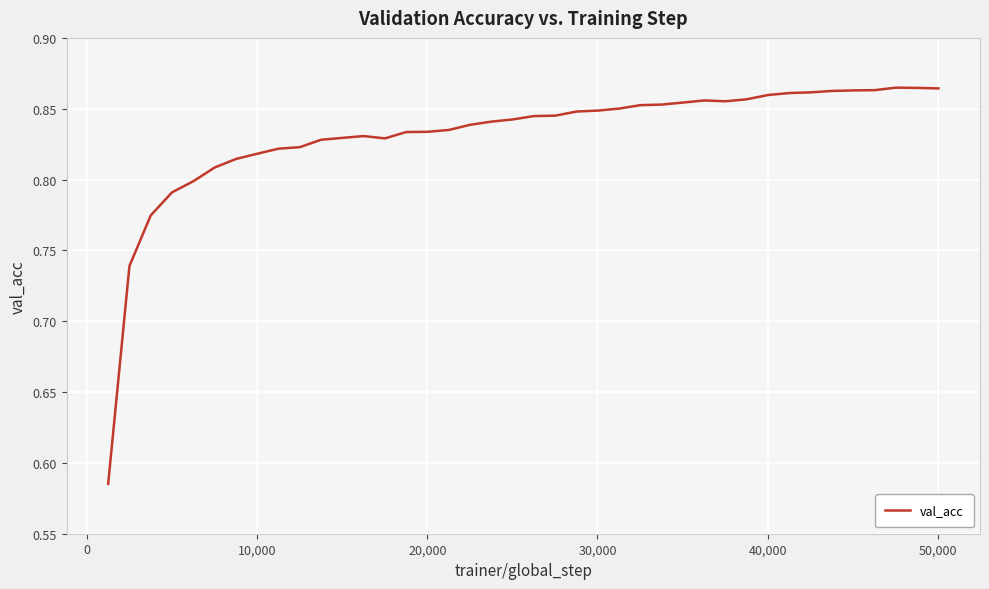

What is the difference between the maximum and minimum values?

0.3